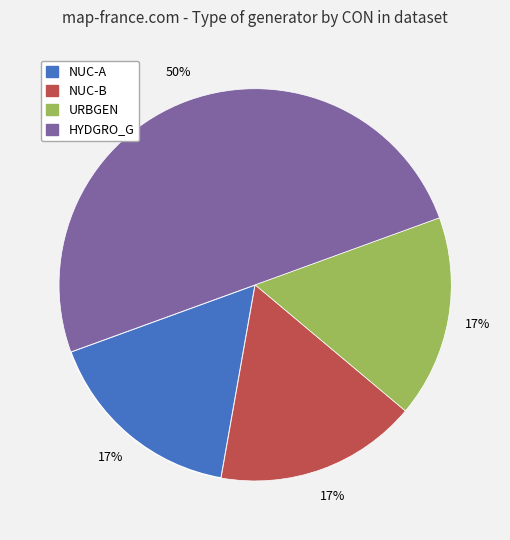

To the nearest percent, what is the average slice percentage?

25%